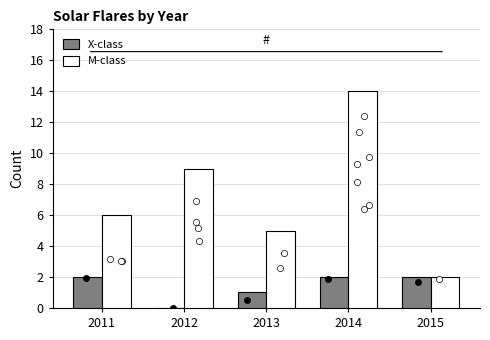

At which category is the sum across all series the highest?

2014